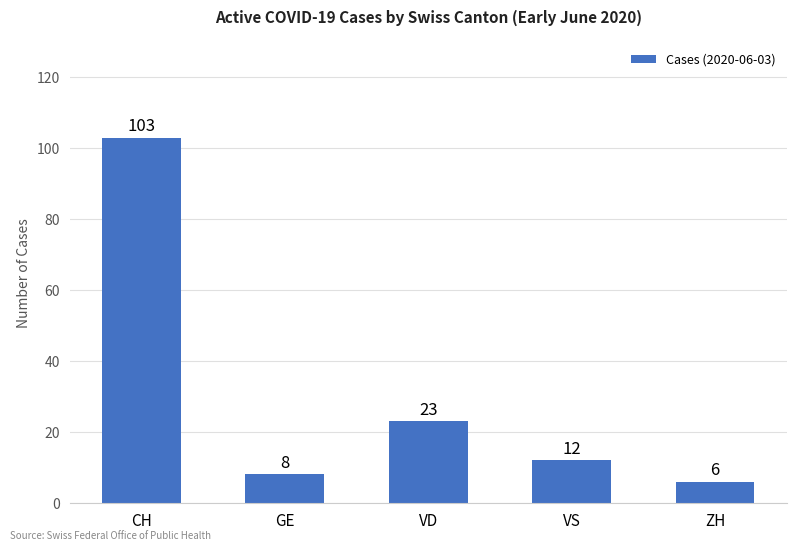

What is the change in value from CH to VD?

-80